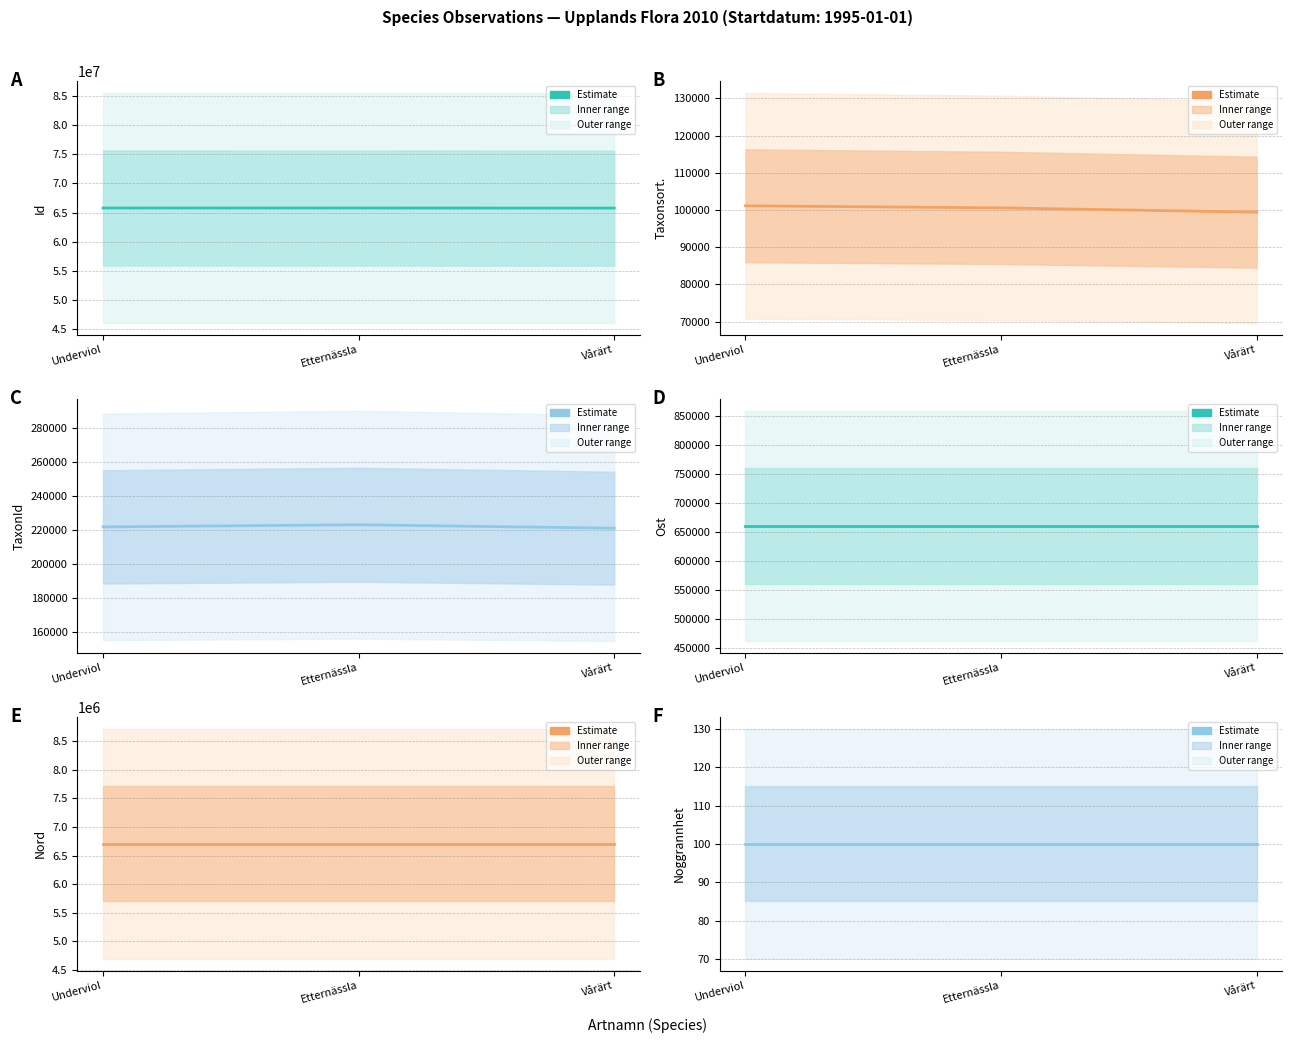

Reading left to right, transcribe all the data shown in this chart.

Id: 65787847.0	65785866.0	65769405.0
Taxonsorteringsordning: 101120.0	100560.0	99398.0
TaxonId: 222002.0	223253.0	221235.0
Ost: 660879.3	660879.3	660879.3
Nord: 6705301.1	6705301.1	6705301.1
Noggrannhet: 100.0	100.0	100.0